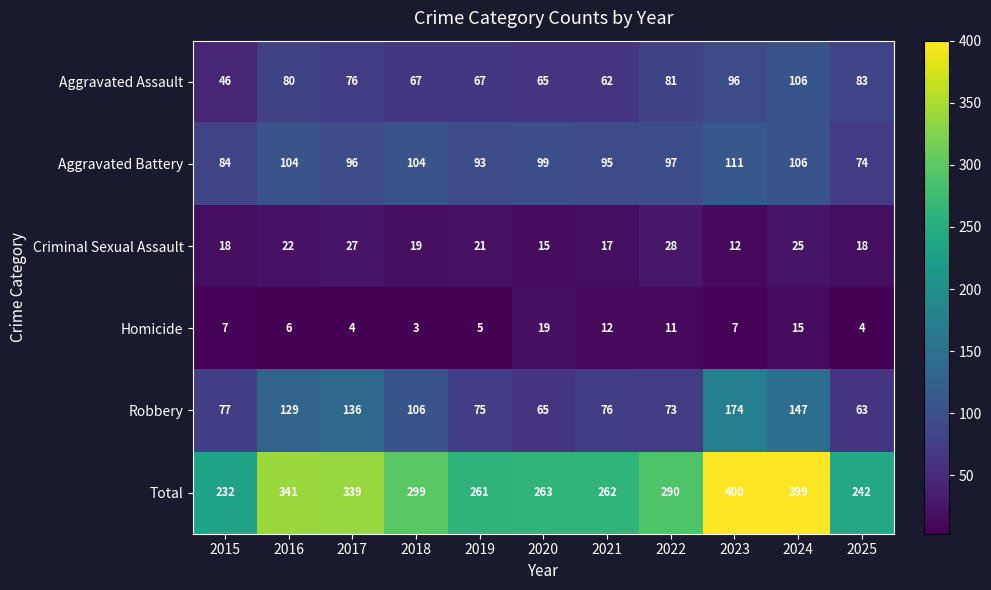

At which label is Aggravated Assault closest to 76?

2017